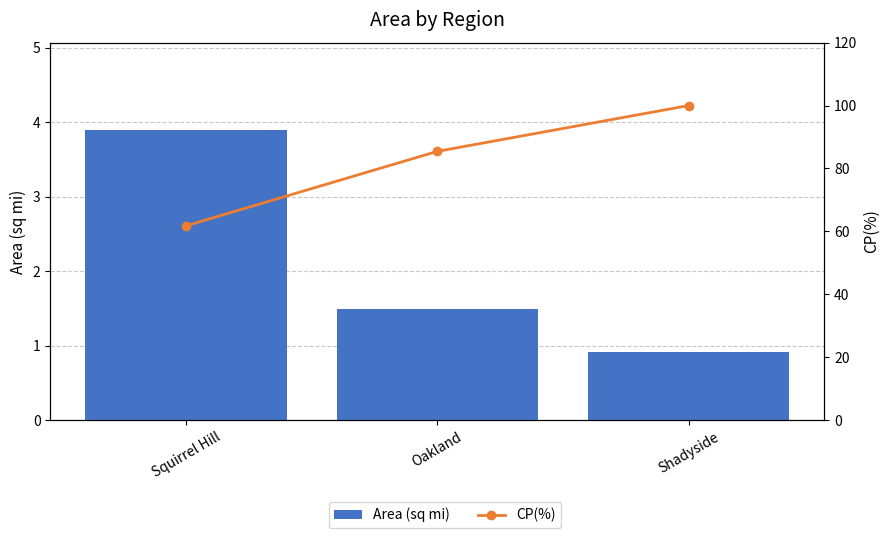

What position from the right is Oakland?

2